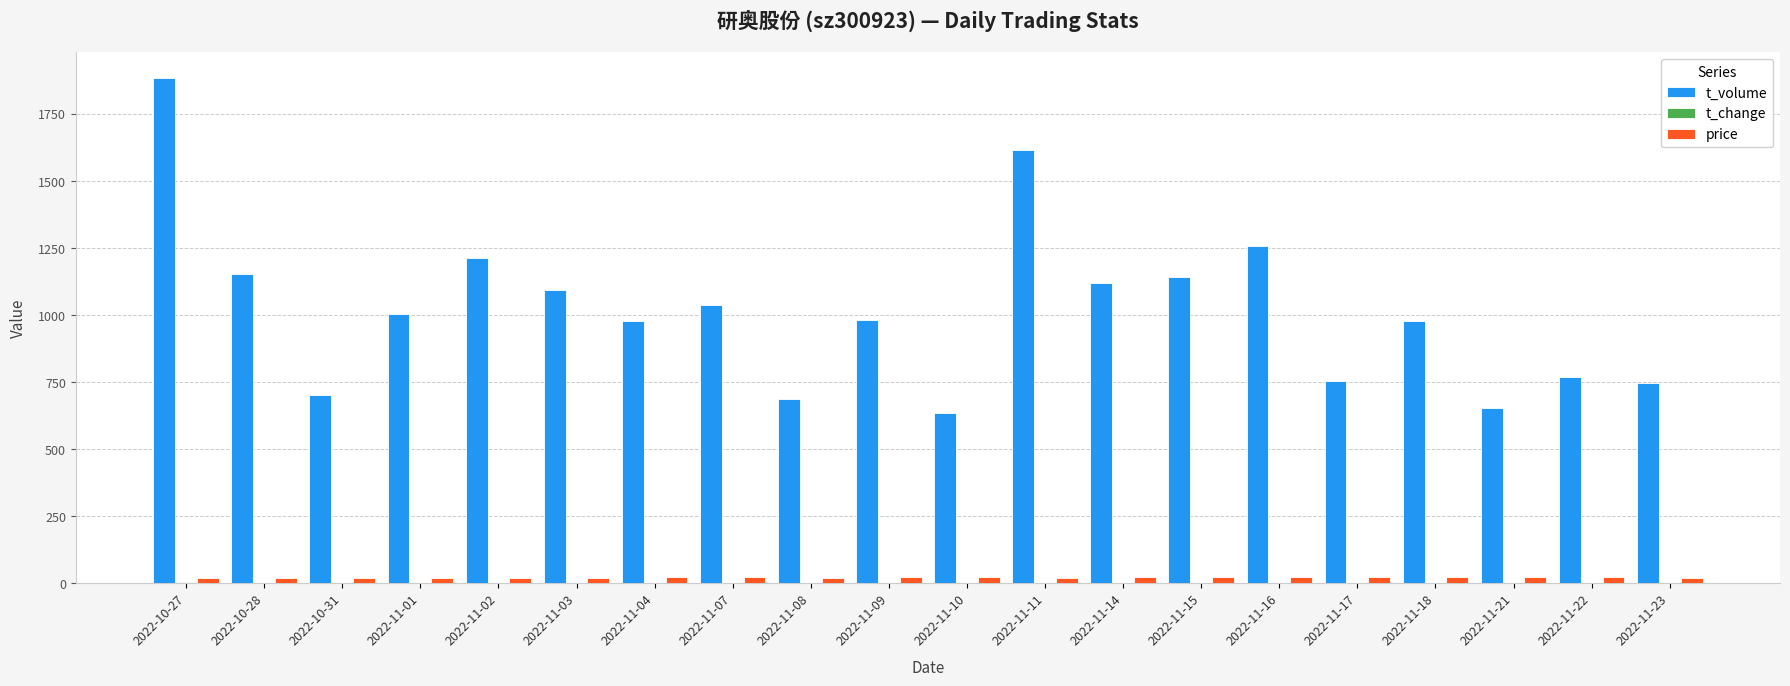

Which series has the largest total across all categories?

t_volume